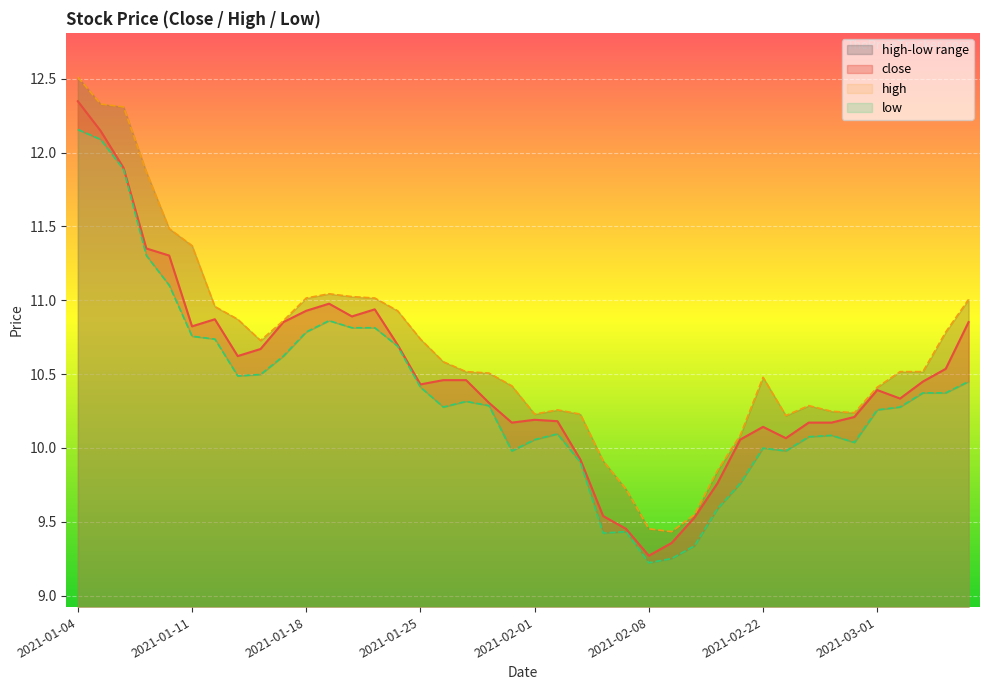

Which series has the largest total across all categories?

high